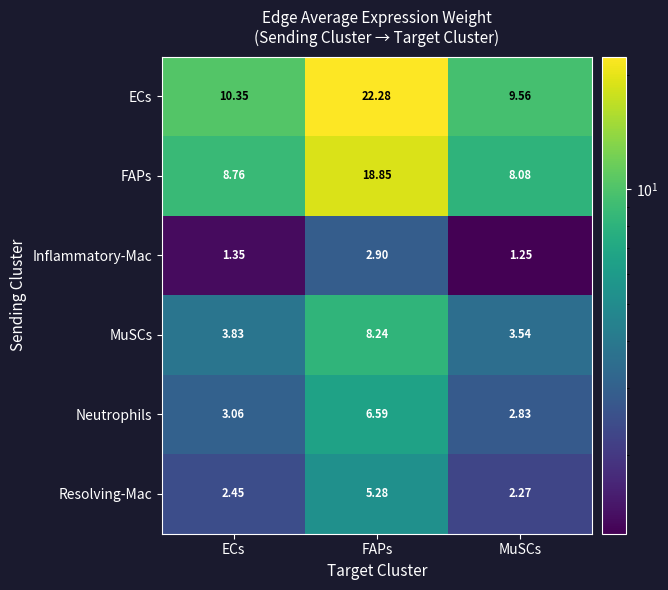

Is the value of Inflammatory-Mac at FAPs greater than the value of Resolving-Mac at MuSCs?

Yes